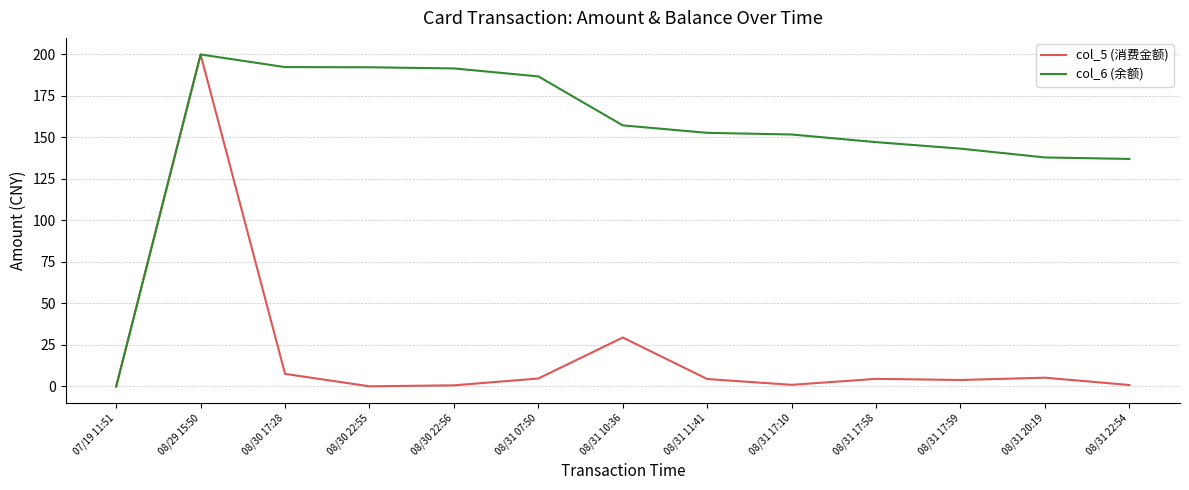

Between 08/31 07:50 and 08/31 20:19, which series saw the biggest shift?

col_6 (余额)